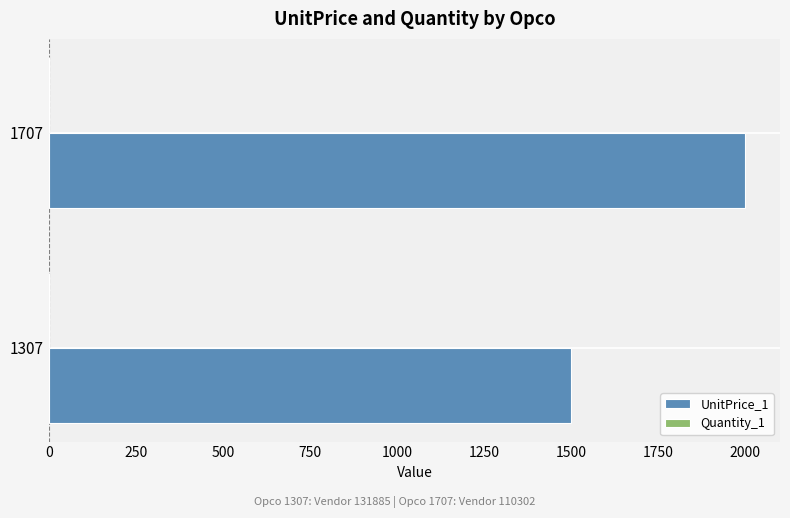

Which series has the largest total across all categories?

UnitPrice_1